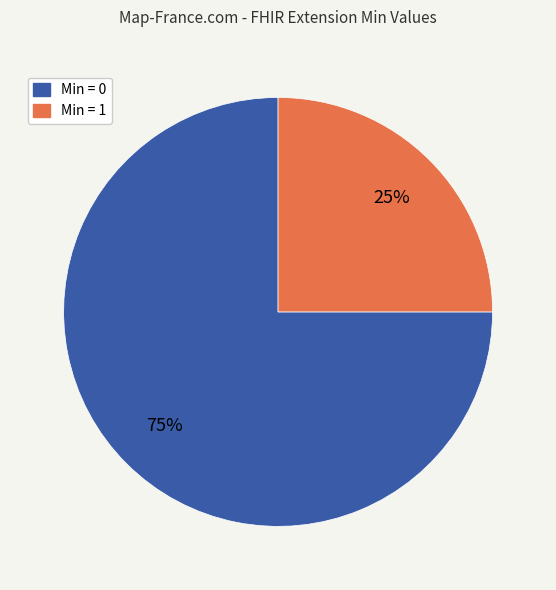

To the nearest percent, what is the average slice percentage?

50%